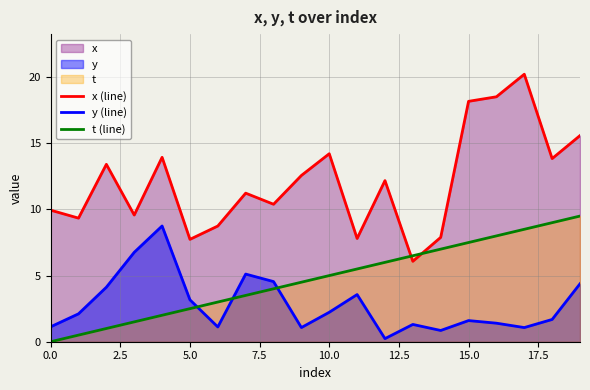

Rank the series by their average value, from lowest to highest.

y (line), t (line), x (line)